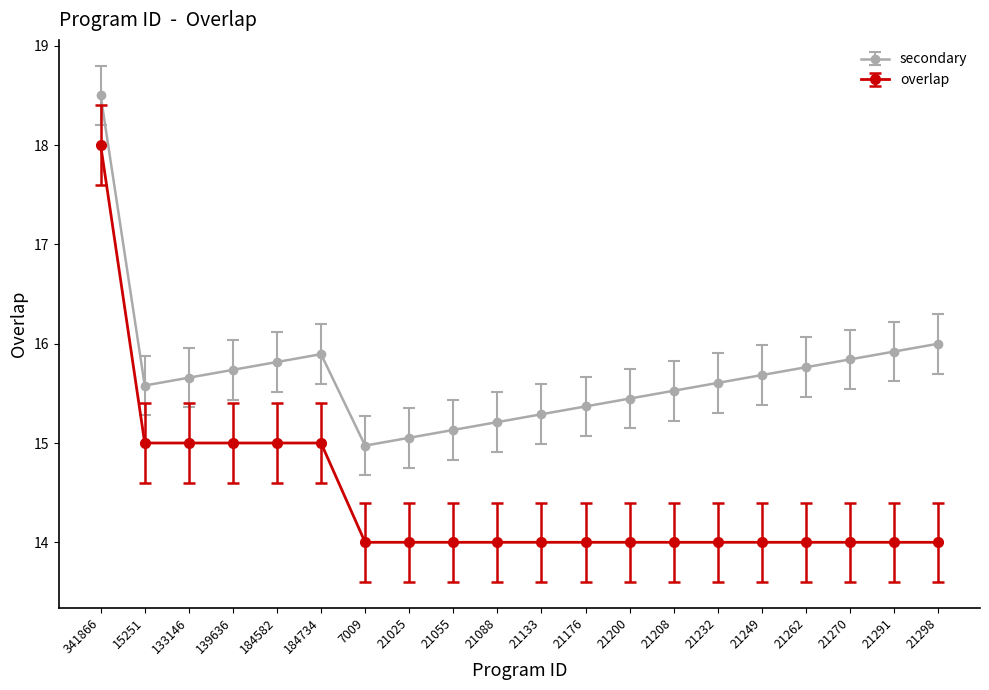

How many lines are shown in the chart?

2